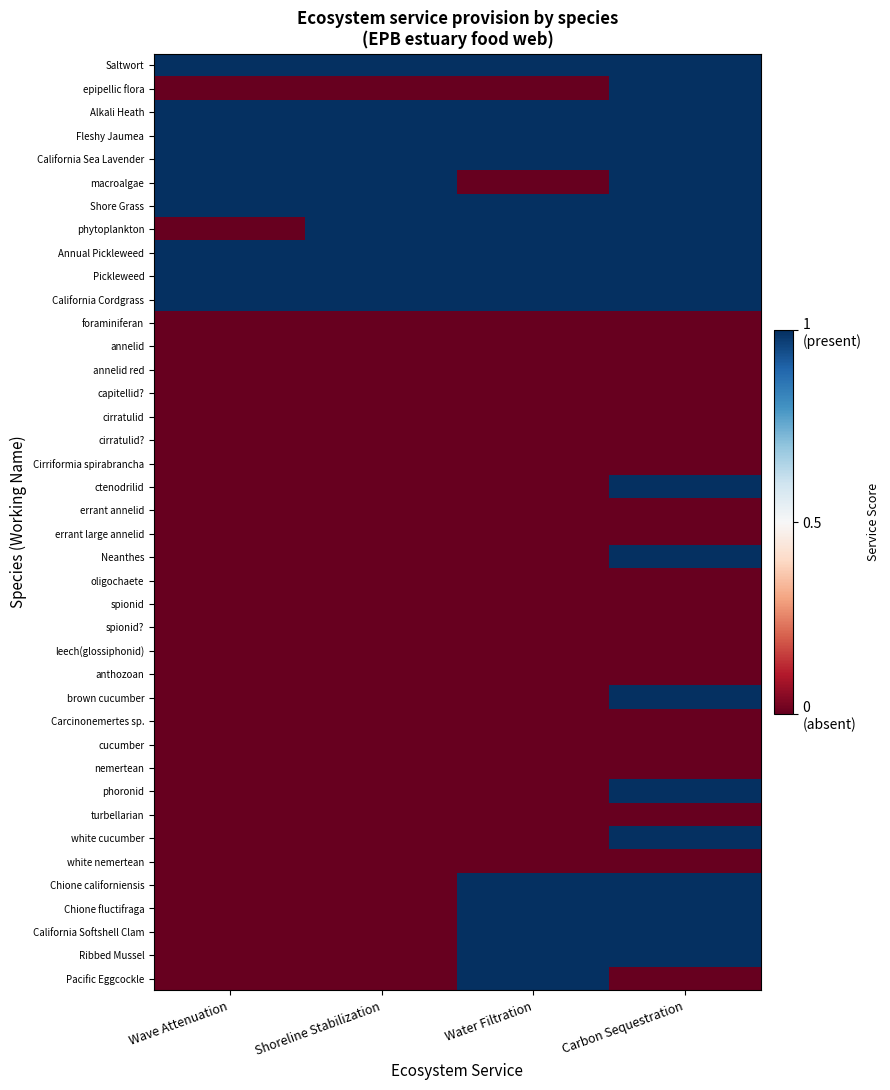

Rank the series at Shoreline Stabilization from lowest to highest value.

epipellic flora, foraminiferan, annelid, annelid red, capitellid?, cirratulid, cirratulid?, Cirriformia spirabrancha, ctenodrilid, errant annelid, errant large annelid, Neanthes, oligochaete, spionid, spionid?, leech(glossiphonid), anthozoan, brown cucumber, Carcinonemertes sp., cucumber, nemertean, phoronid, turbellarian, white cucumber, white nemertean, Chione californiensis, Chione fluctifraga, California Softshell Clam, Ribbed Mussel, Pacific Eggcockle, Saltwort, Alkali Heath, Fleshy Jaumea, California Sea Lavender, macroalgae, Shore Grass, phytoplankton, Annual Pickleweed, Pickleweed, California Cordgrass